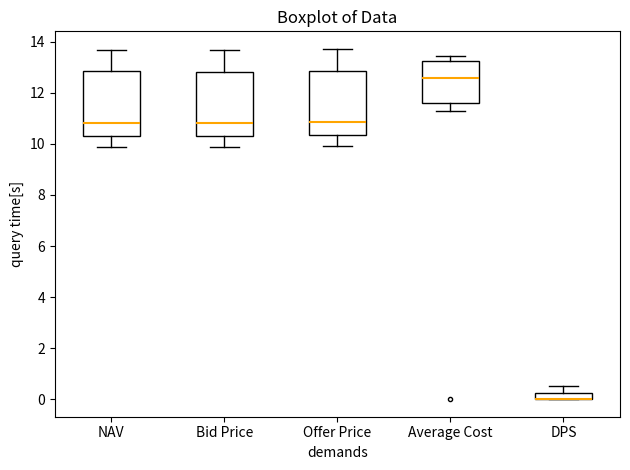

Where does the upper whisker of the box for Bid Price end on the y-axis? The values are not printed on the chart, so give them approximately, as read against the axis.

13.6